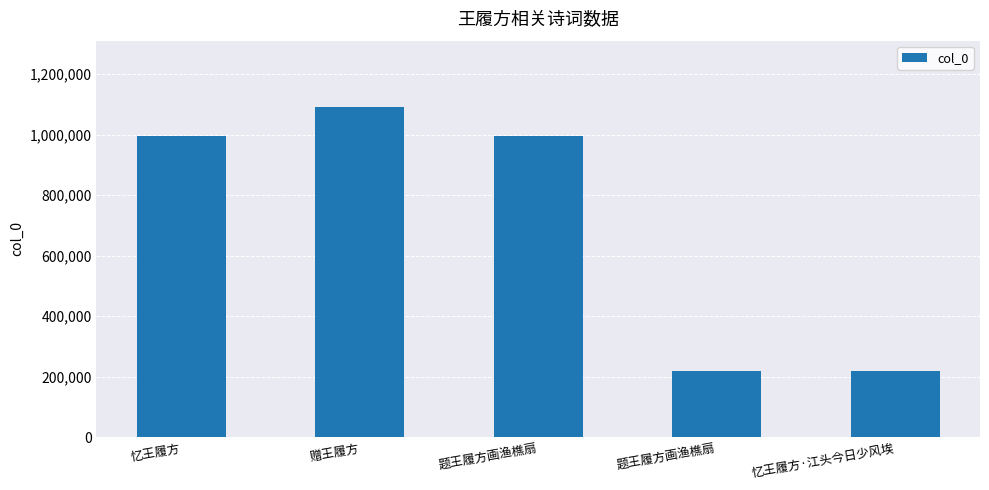

At which category does the chart reach its minimum across all series?

题王履方画渔樵扇